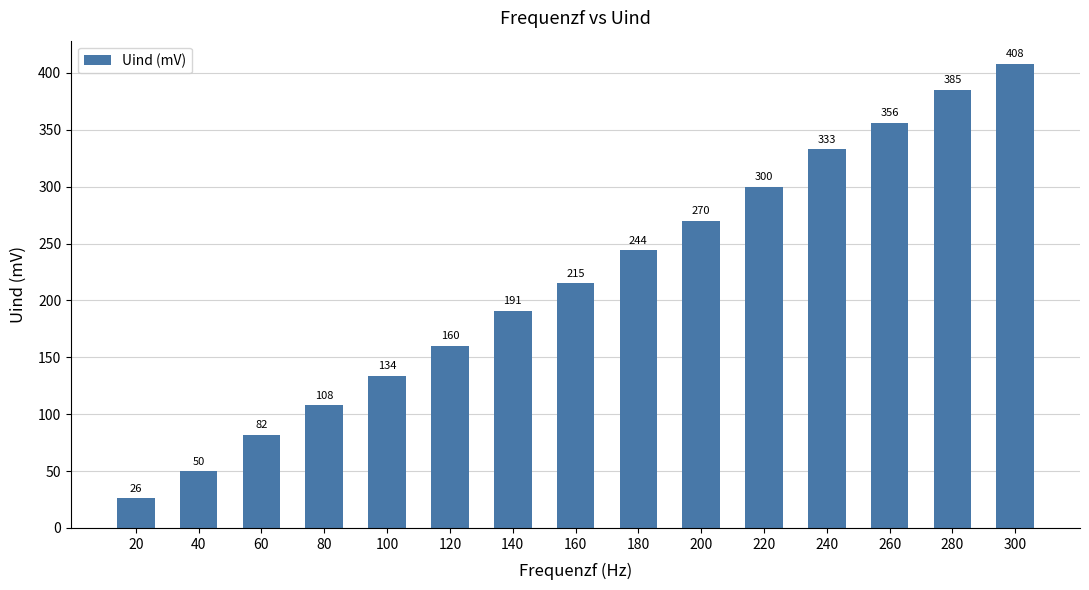

What is the smallest value displayed?

26